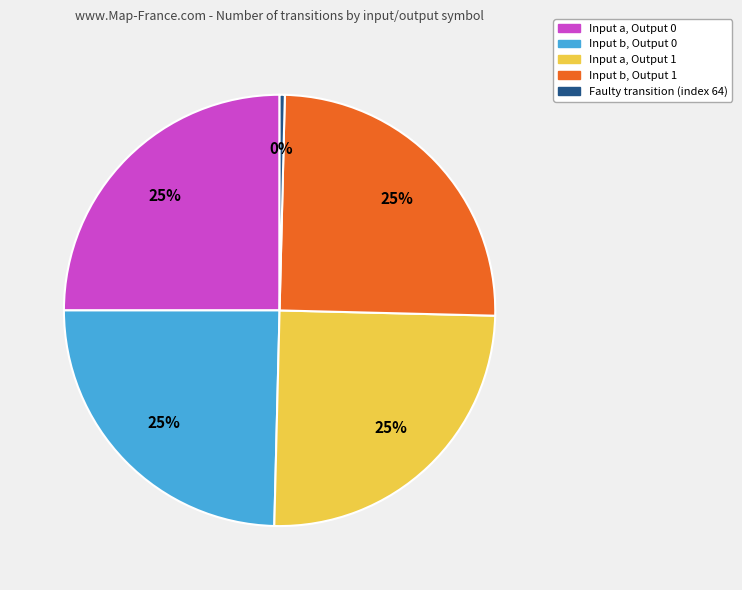

Does any single category account for the majority?

No